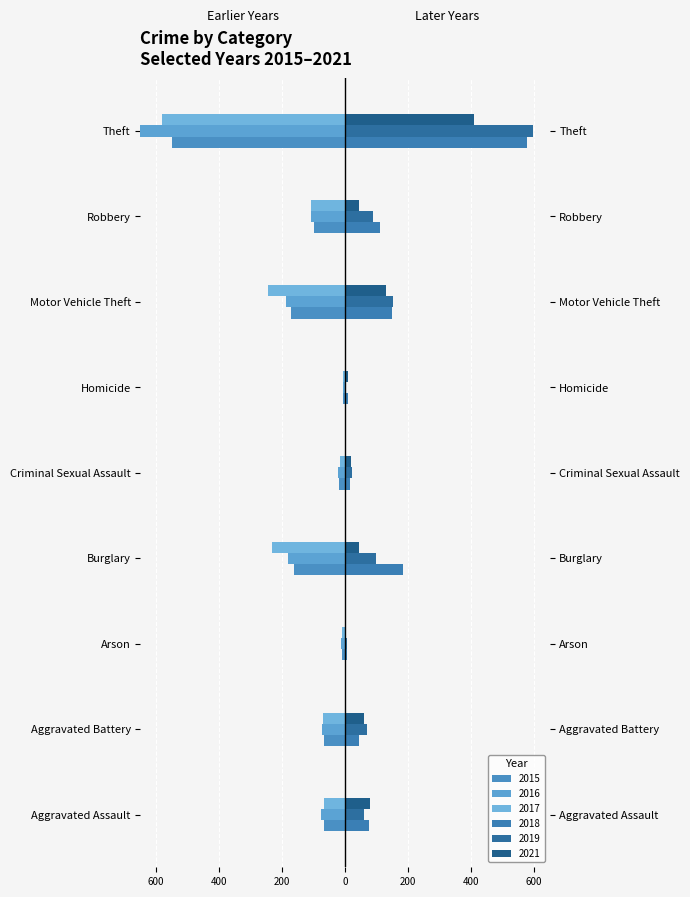

What is the sum of the 2015 values at Homicide and Criminal Sexual Assault?

-27